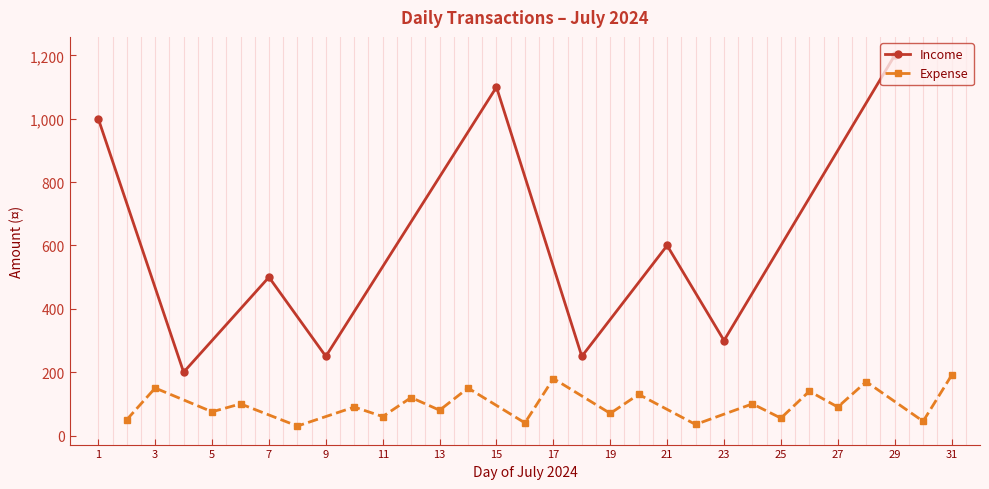

What is the difference between the maximum and minimum values?

1000